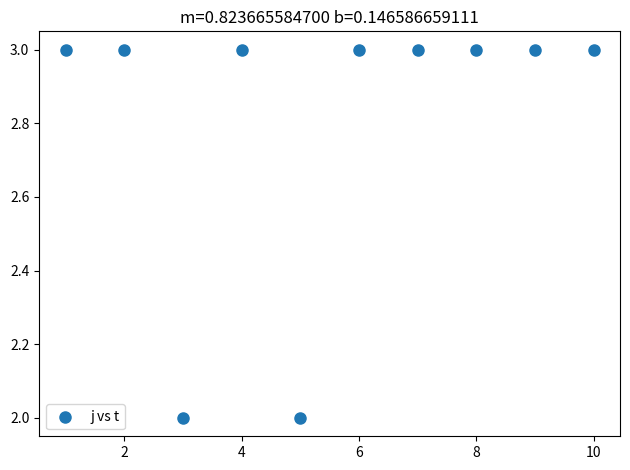

What is the average Y value?

3